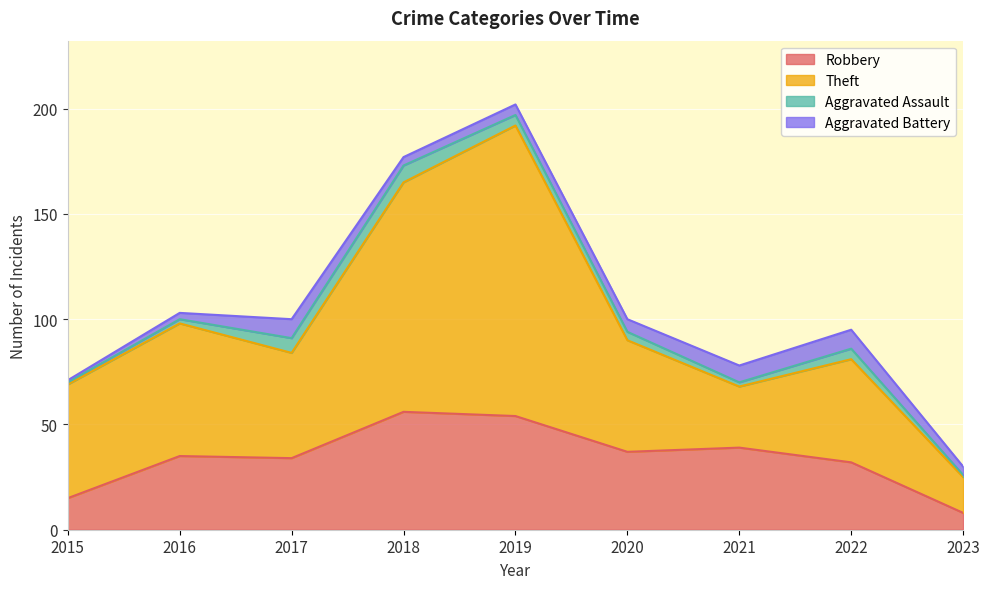

Which category has the lowest value in the Robbery series?

2023